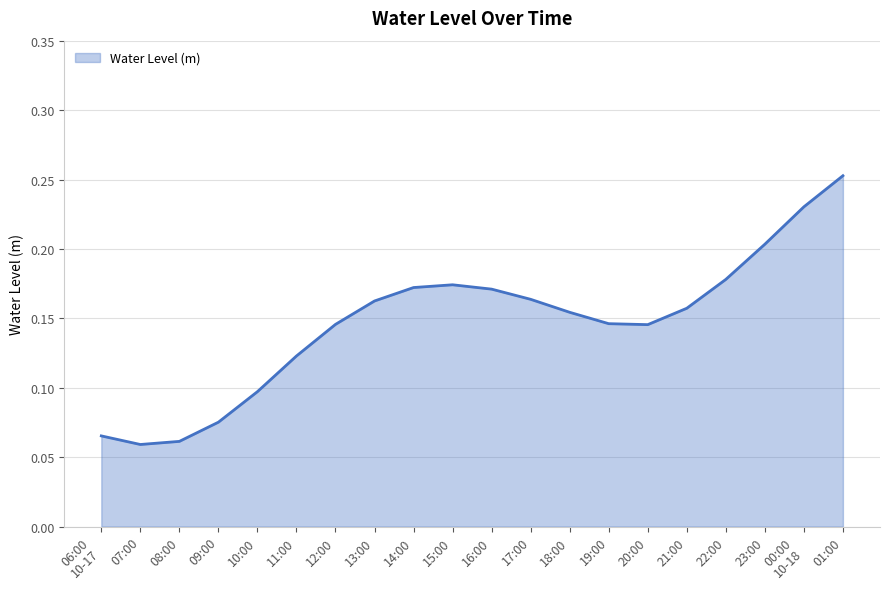

The value at 14:00 is 0.3. True or false?

False